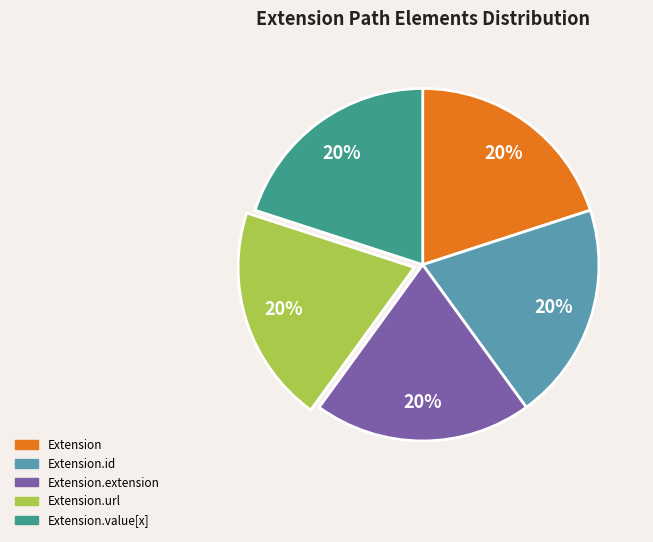

The Extension.value[x] slice represents 1% of the pie. True or false?

False